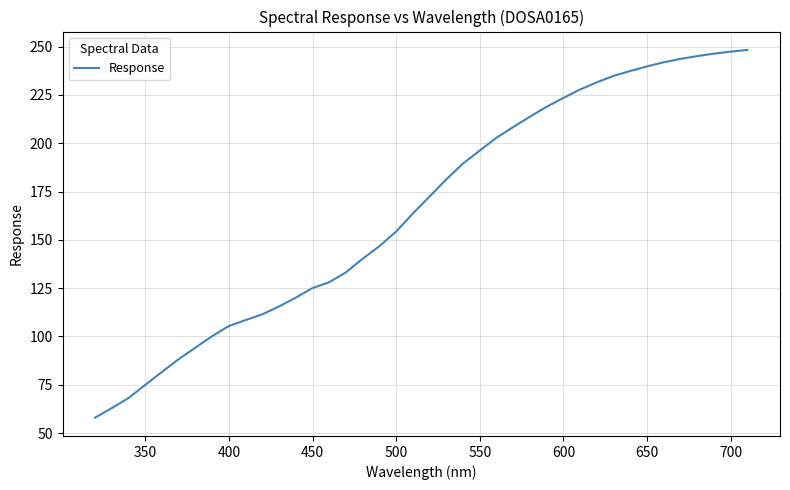

What is the minimum value shown in the chart?

58.0